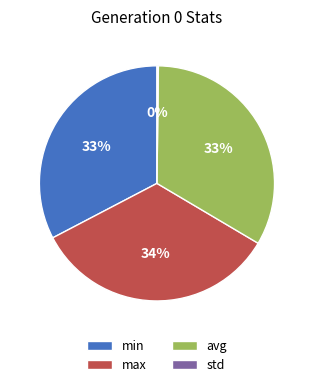

To the nearest percent, what portion does min represent?

33%